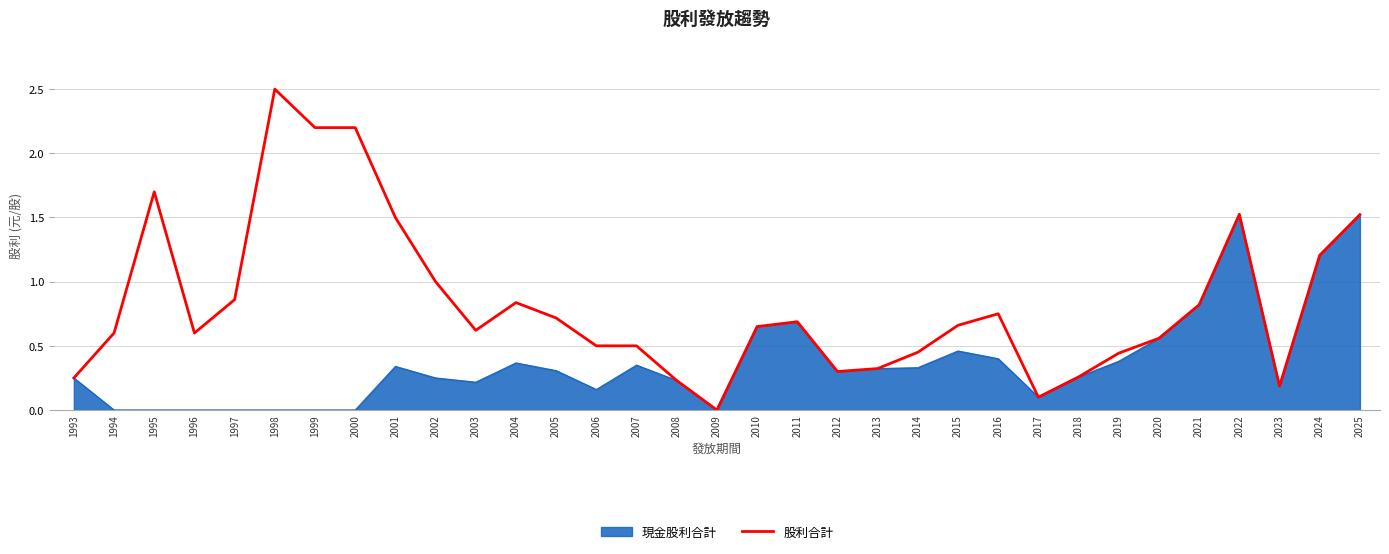

How many lines are shown in the chart?

2